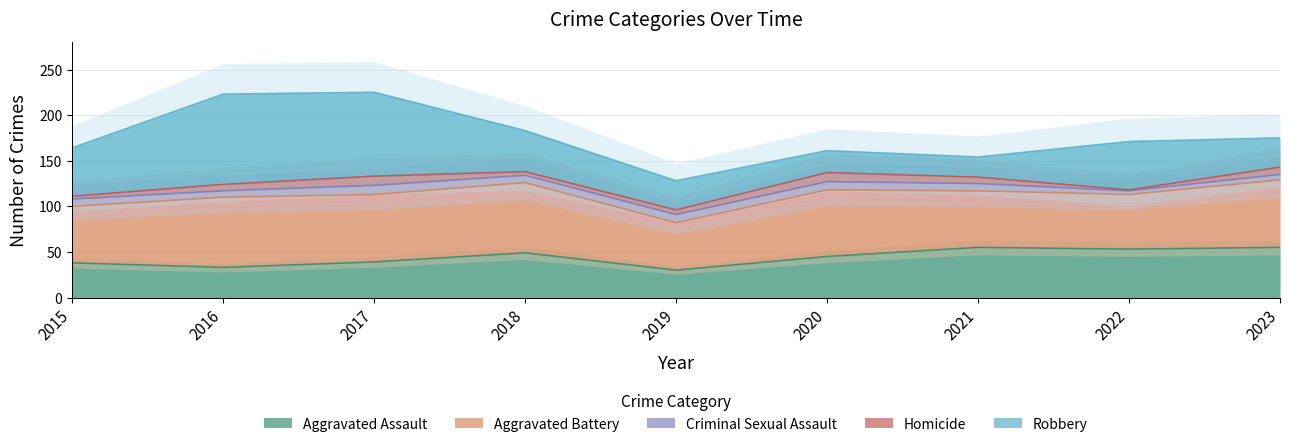

Read the Aggravated Assault value at 2021.

55